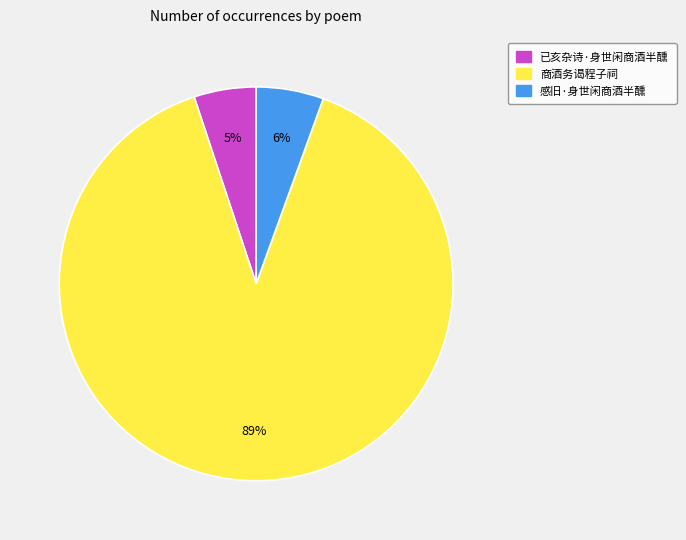

Is it true that 感旧·身世闲商酒半醺 is 6% of the pie?

True